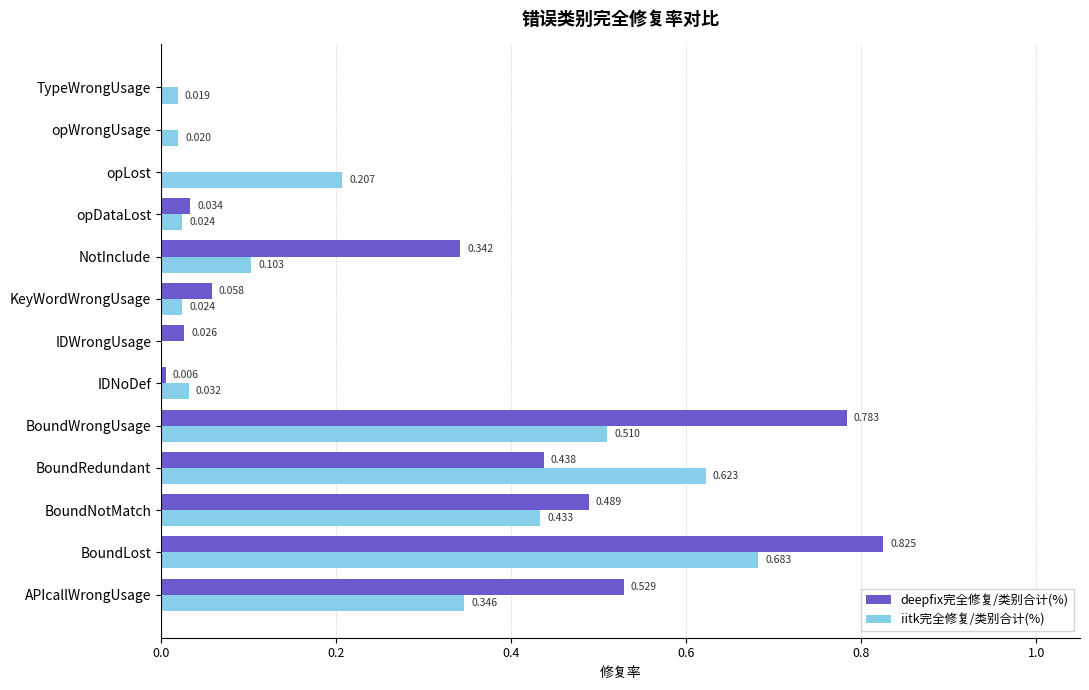

Which category has the highest value in the iitk完全修复/类别合计(%) series?

BoundLost